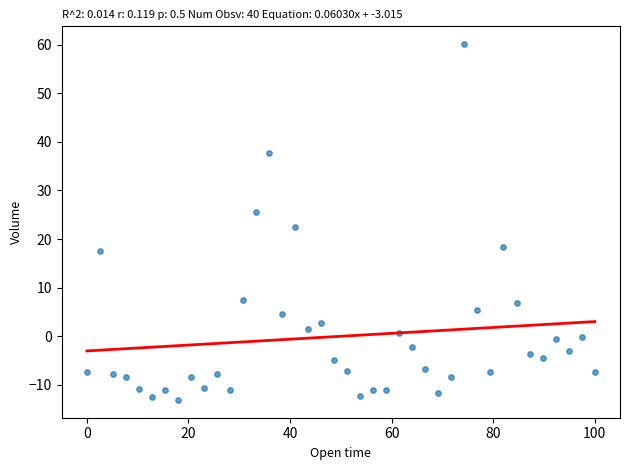

What is the range of X values (max minus min)?

100.0